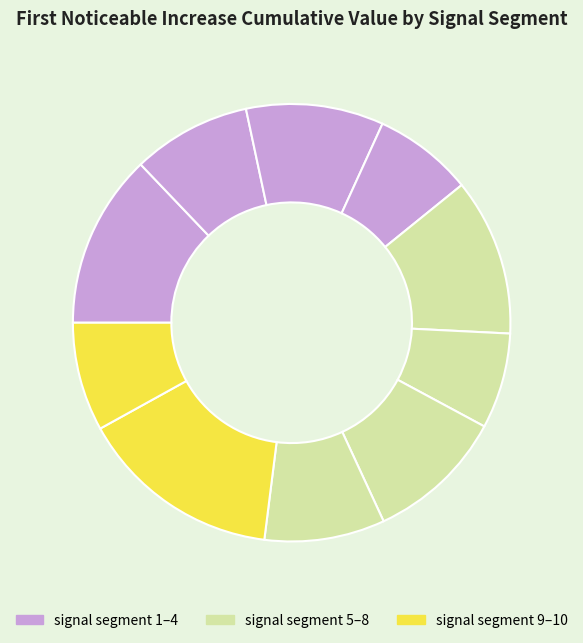

How many segments does this pie chart have?

10